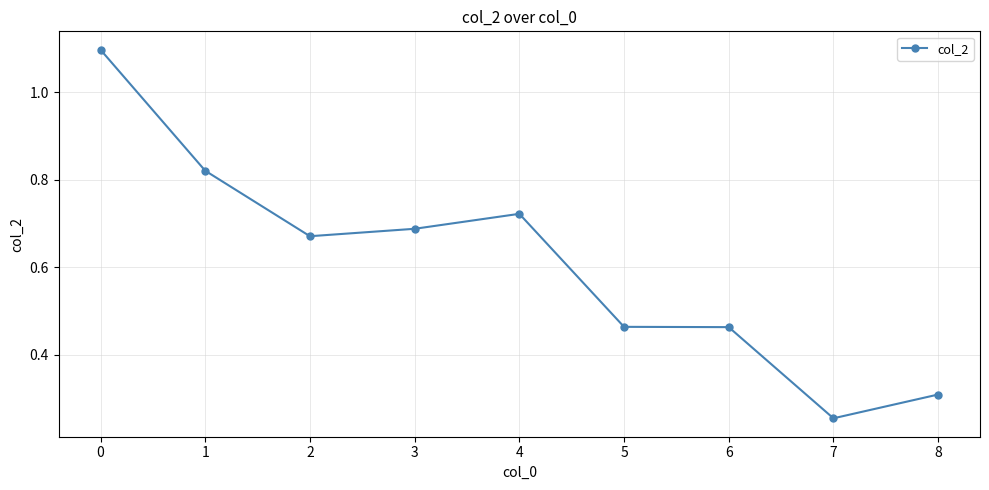

How many lines are shown in the chart?

1